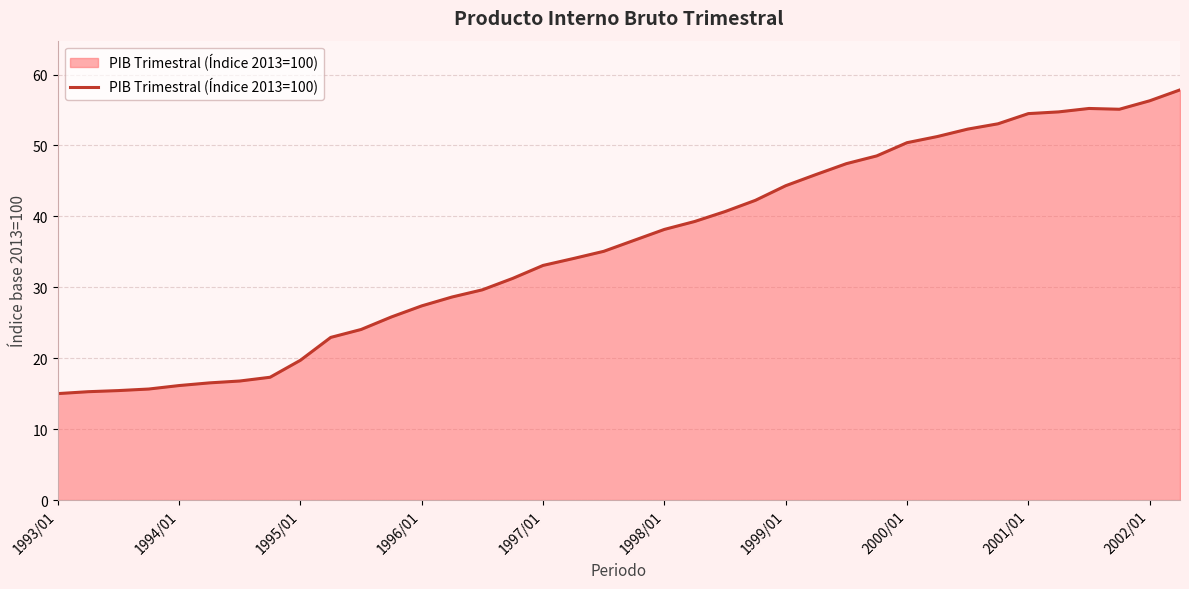

What is the greatest value displayed?

57.8